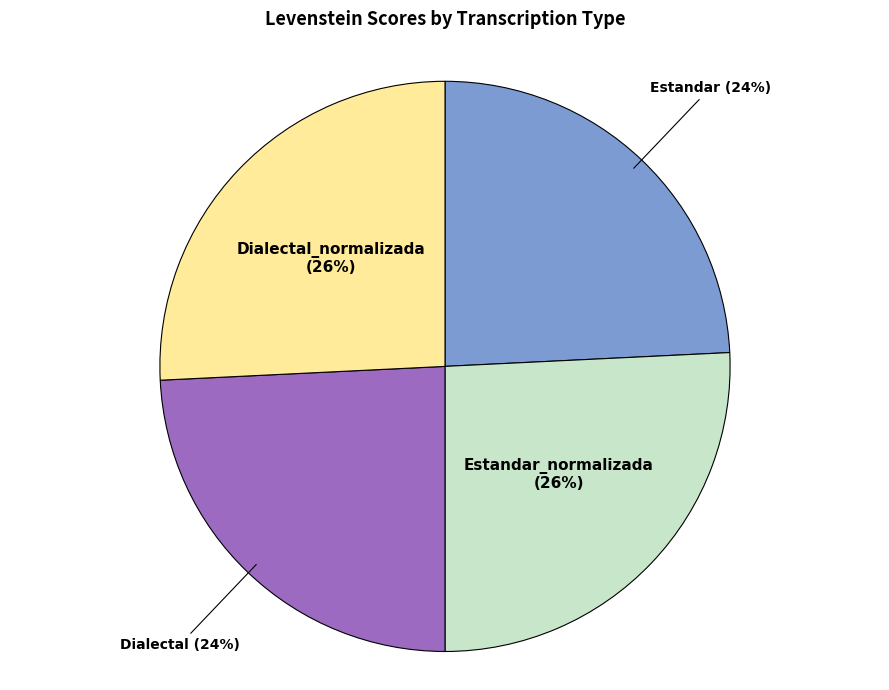

Is it true that Dialectal_normalizada is 38% of the pie?

False